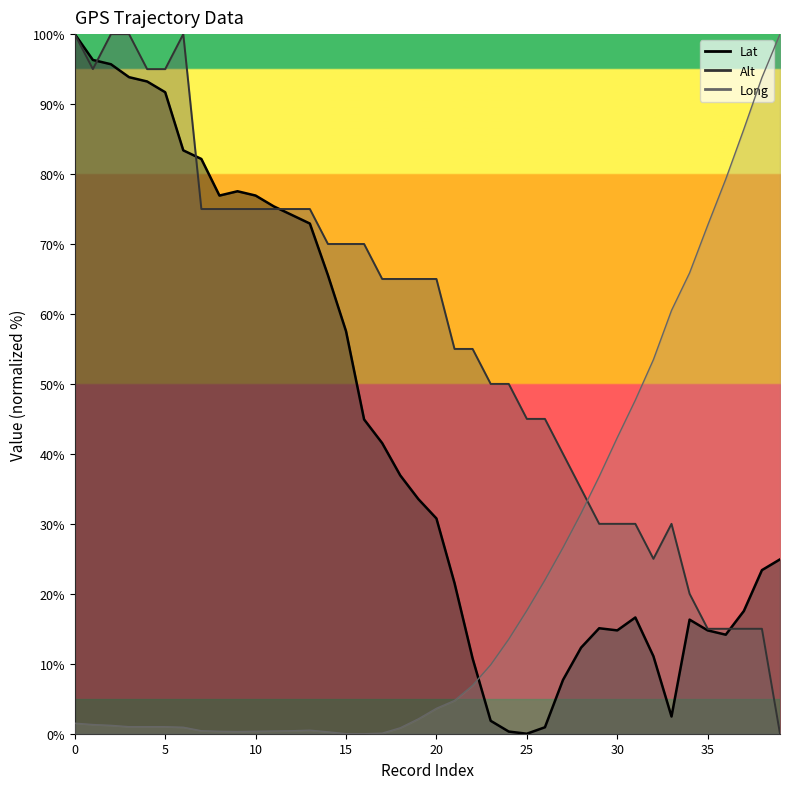

The Lat series shows 20.7 at 14. True or false?

False